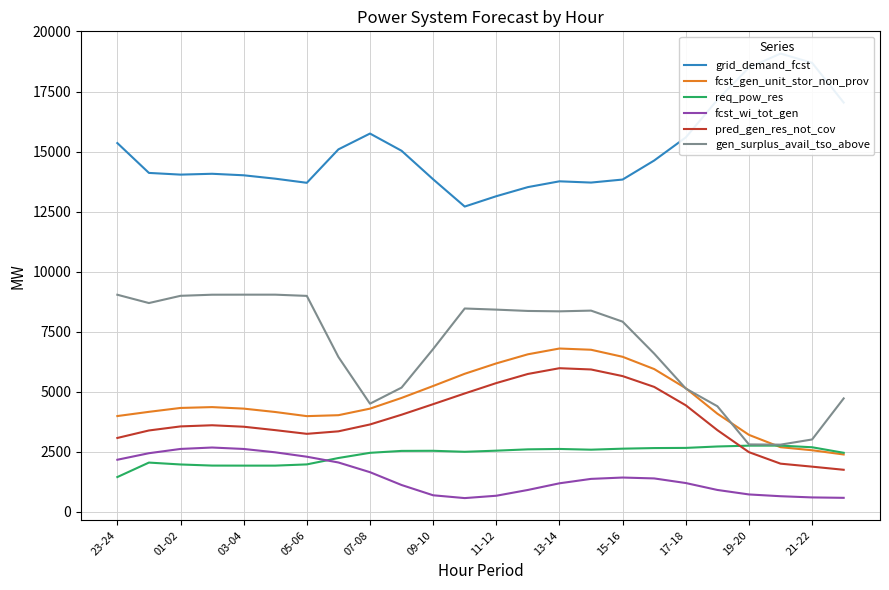

How many data points in req_pow_res are less than 2539?

12